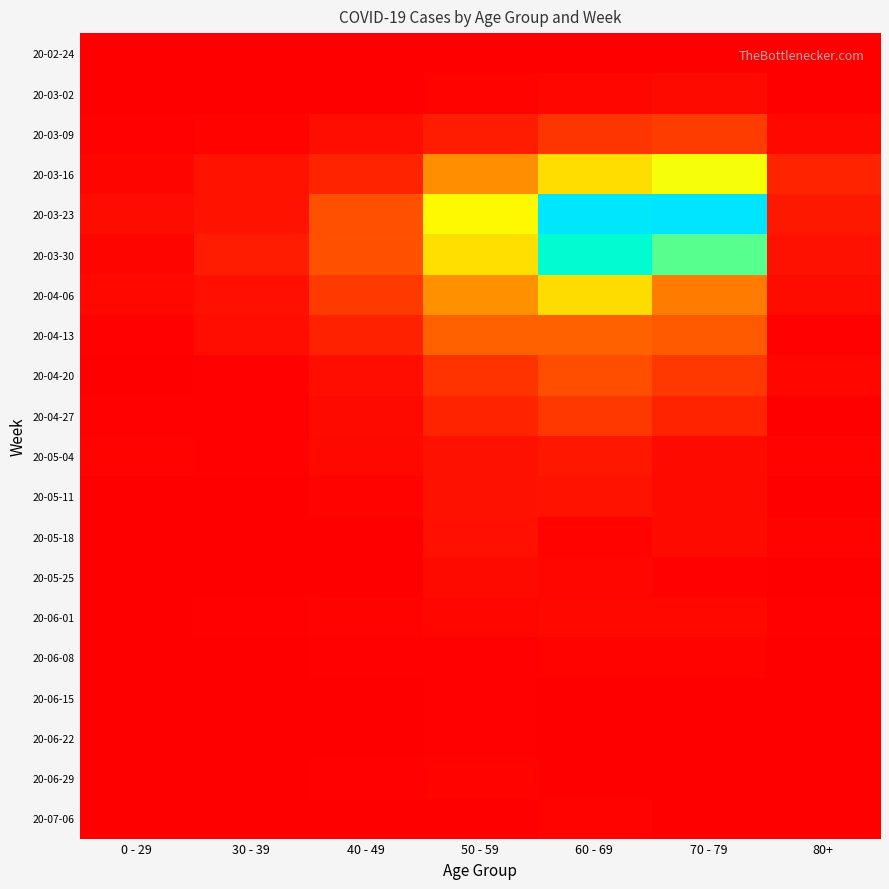

At how many categories does at least one series exceed 224?

2